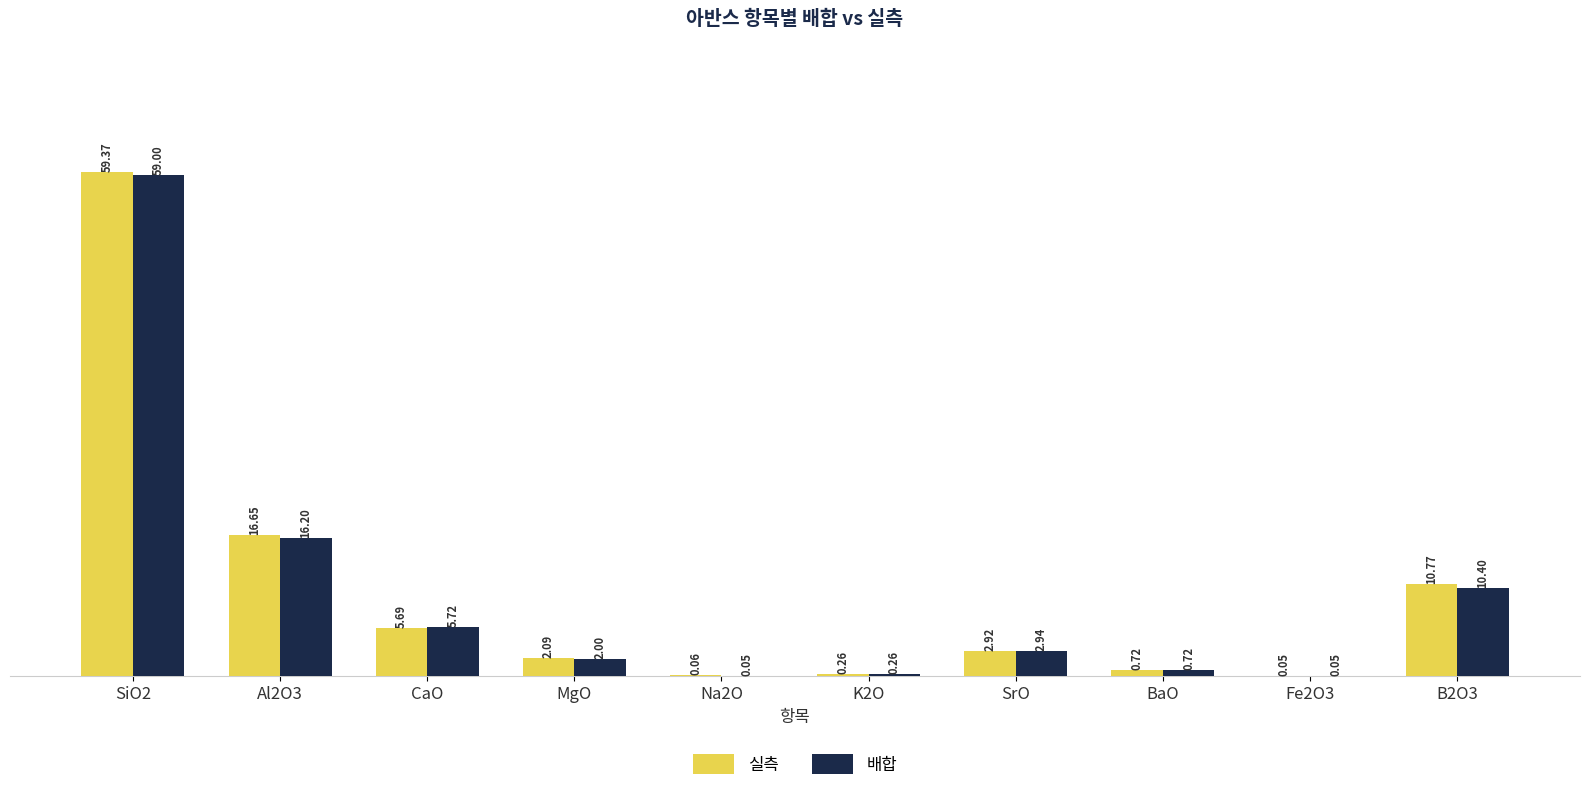

At which category is the sum across all series the highest?

SiO2